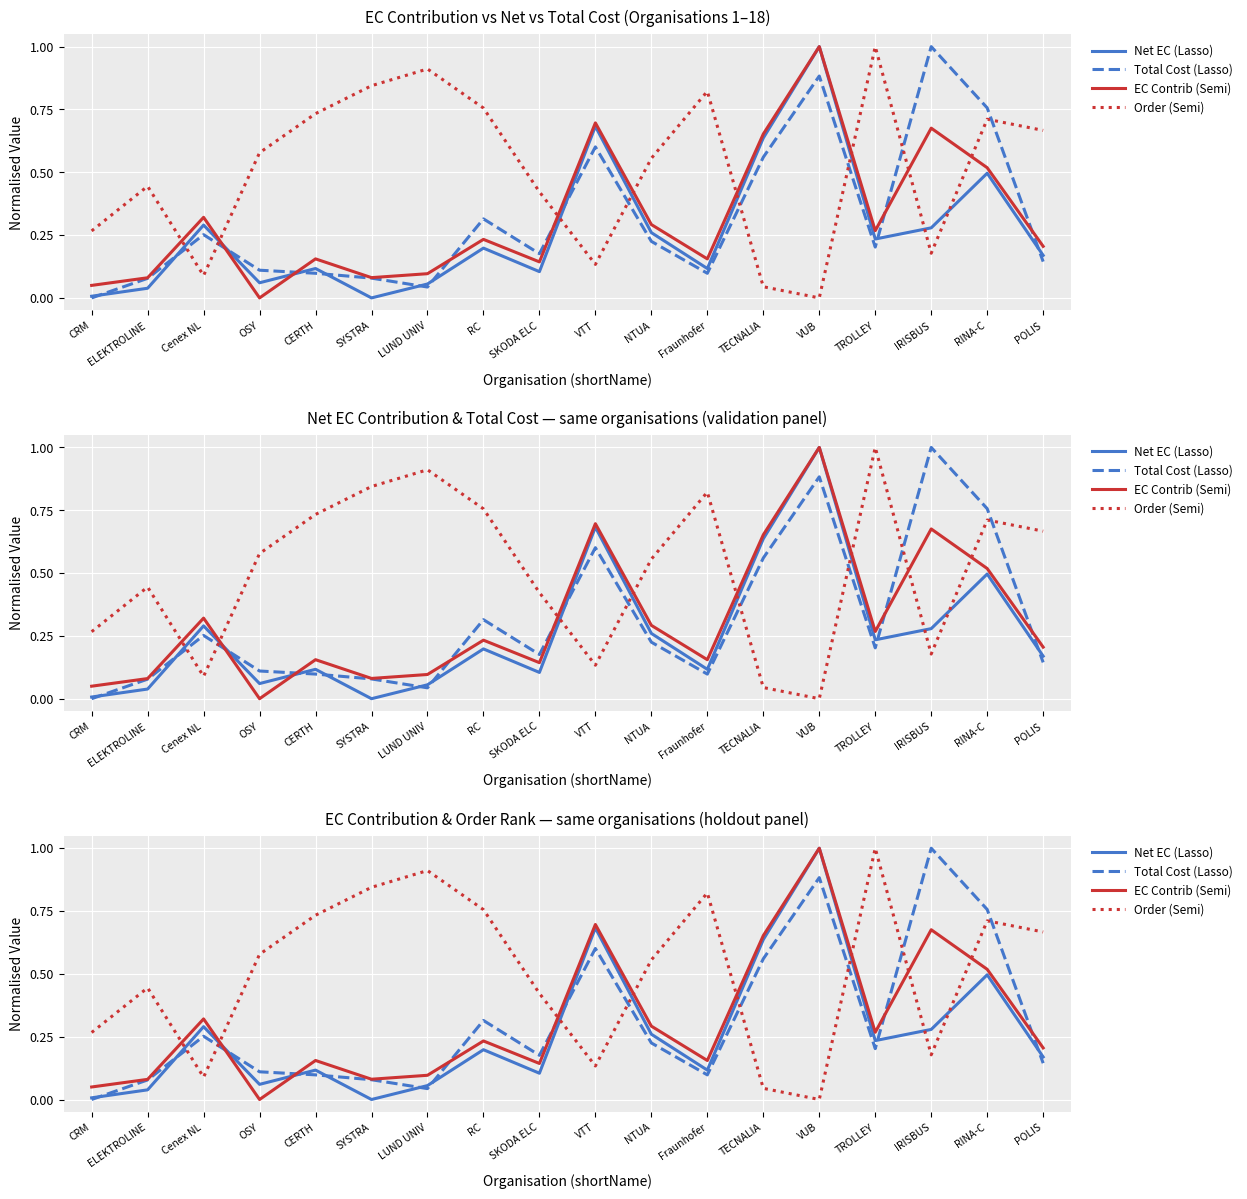

Rank the series at SYSTRA from highest to lowest value.

Order (Semi), EC Contrib (Semi), Total Cost (Lasso), Net EC (Lasso)